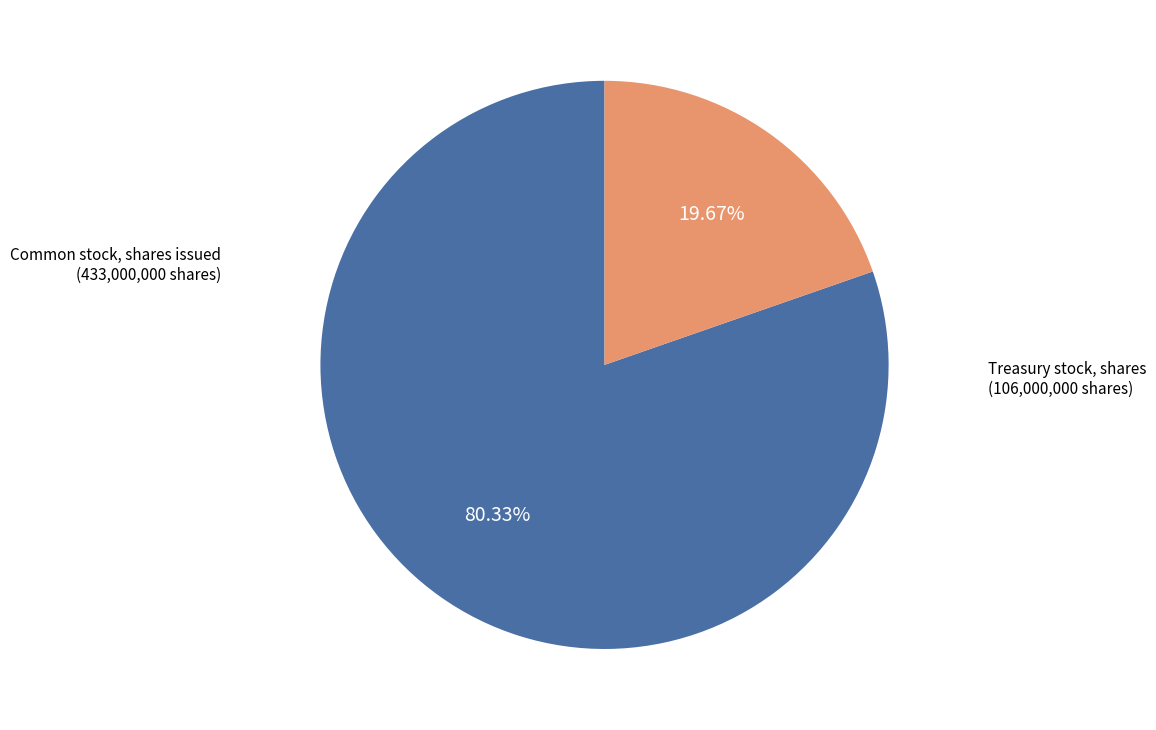

To the nearest percent, what is the combined percentage of Common stock, shares issued and Treasury stock, shares?

100%